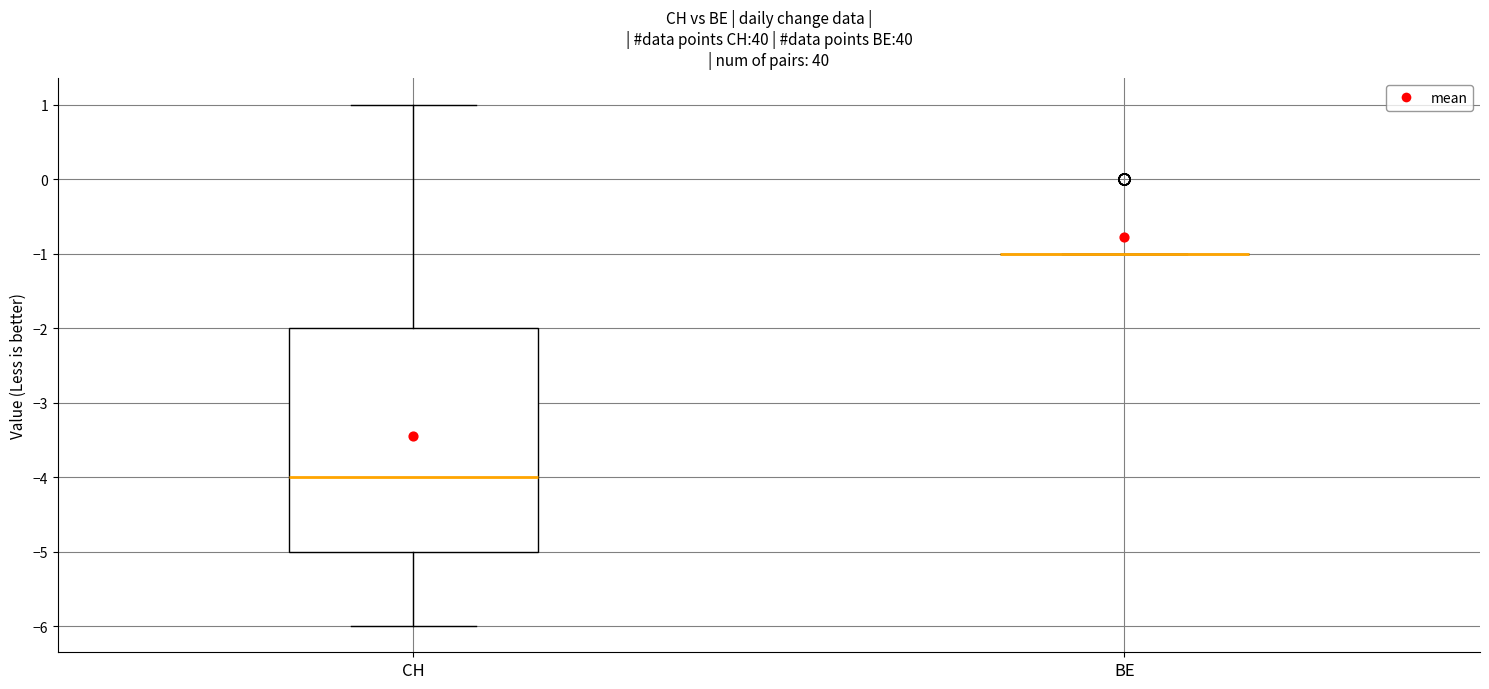

Reading left to right, transcribe this box plot: for each box, give where its median line is, the range the box spans, and where its two whiskers end, as read against the y-axis. The values are not printed on the chart, so give them approximately, as read against the axis.

CH: median -4, box -5 to -2, whiskers -6 to 1
BE: box collapsed to a line at -1, whiskers -1 to -1